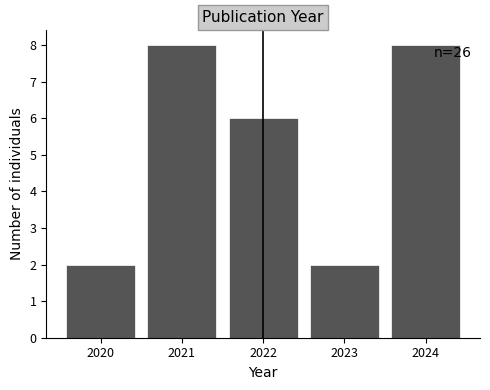

Reading left to right, transcribe all the data shown in this chart.

2020=2	2021=8	2022=6	2023=2	2024=8